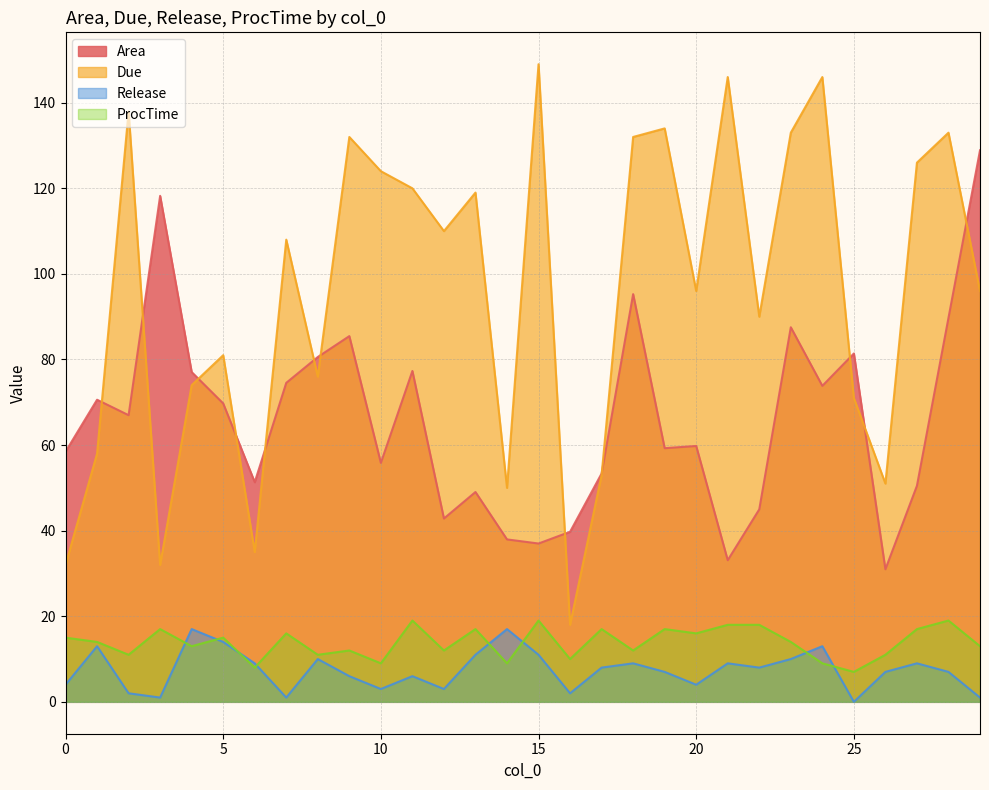

How many lines are shown in the chart?

4